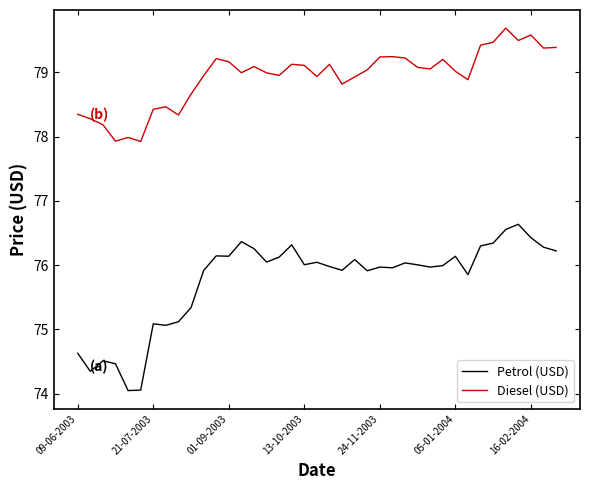

What is the difference between the second highest and second lowest values in the Petrol (USD) series?

2.5